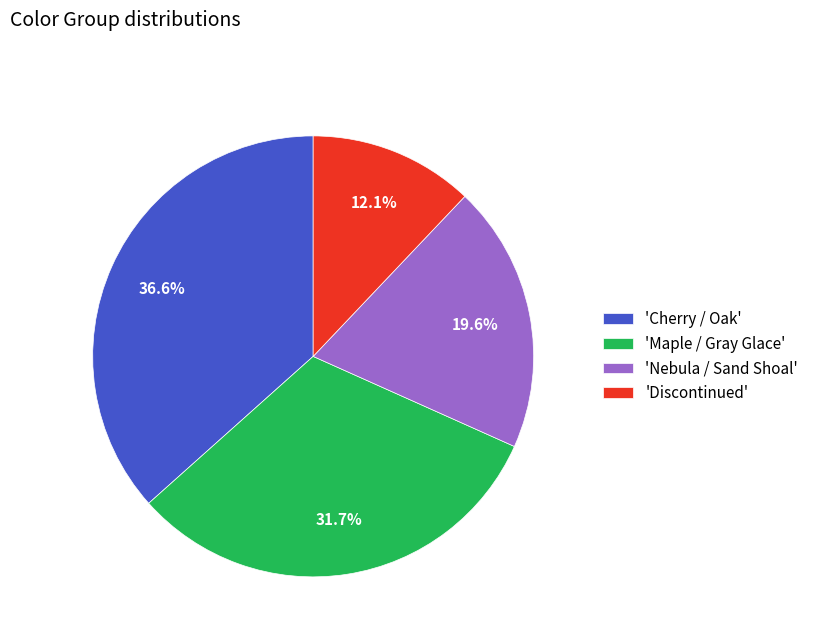

Which slice is the smallest?

'Discontinued'